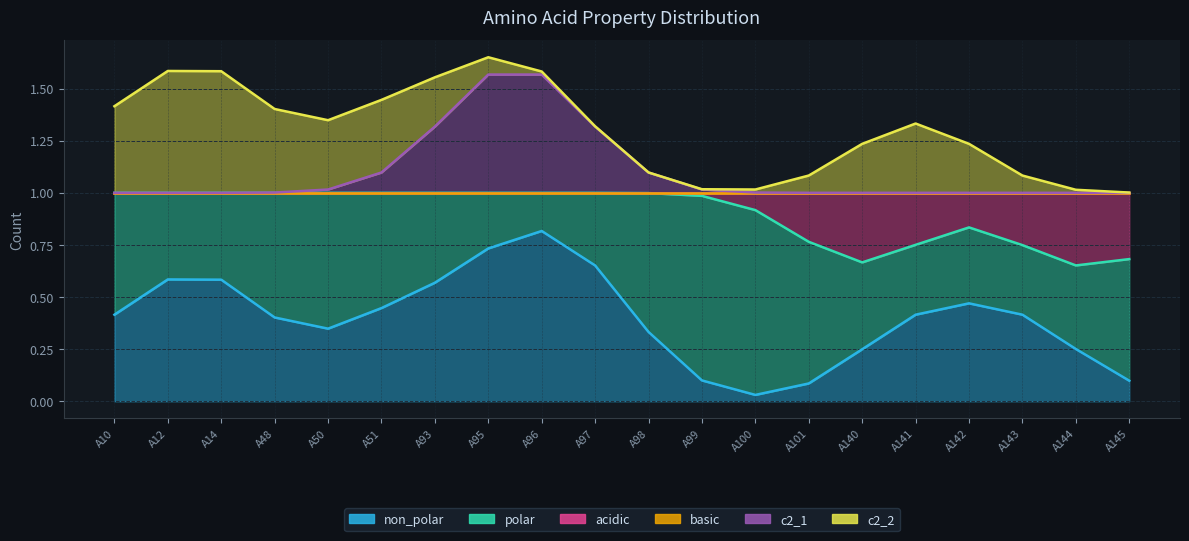

In non_polar, how many points are higher than both neighbors (excluding endpoints)?

3